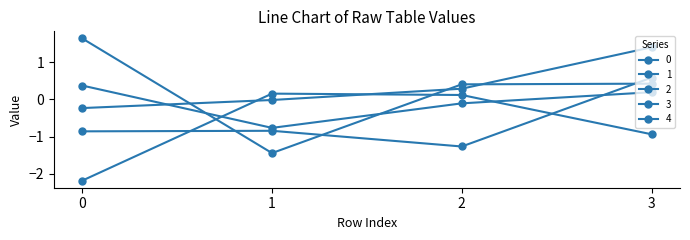

How many times do 2 and 0 cross each other?

1